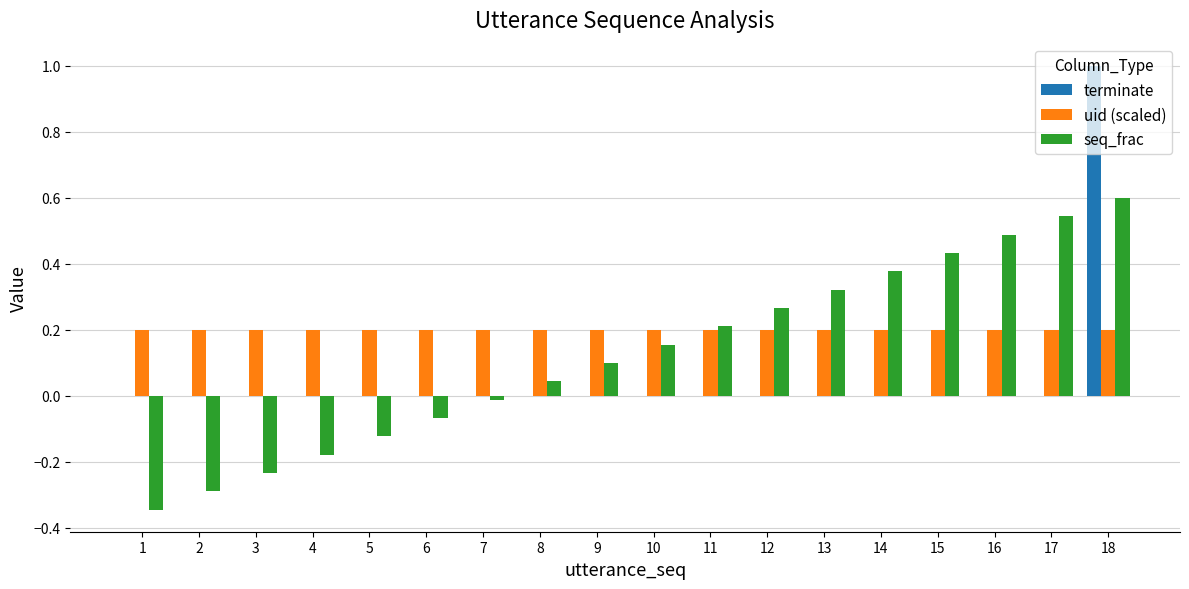

Is it true that terminate equals 0.0 at 15?

True